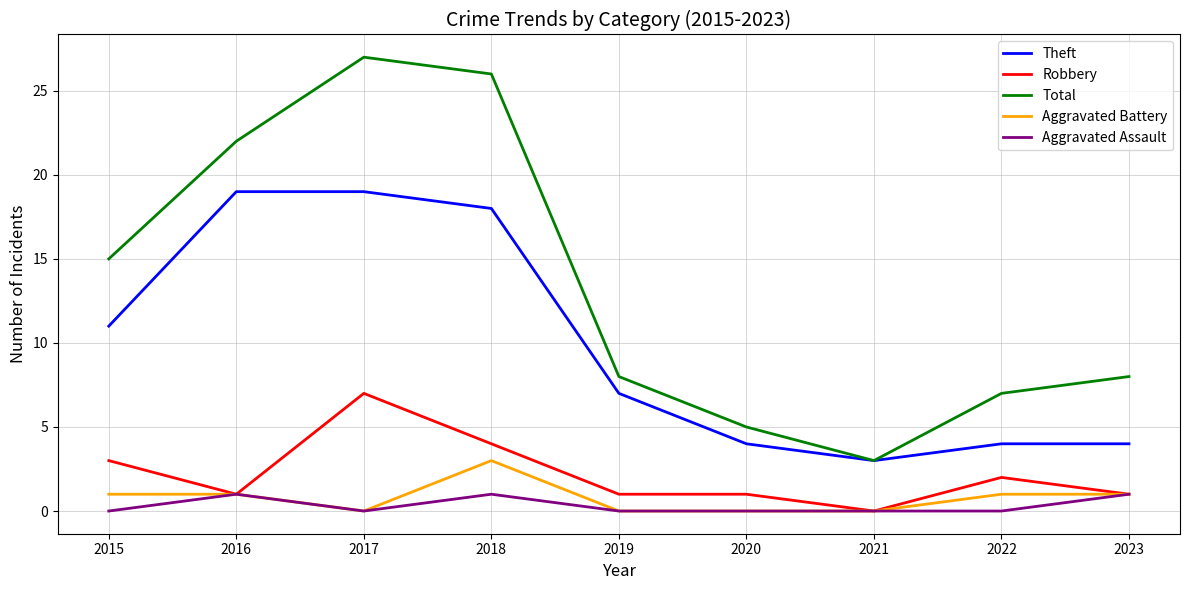

Does the chart have visible grid lines?

Yes